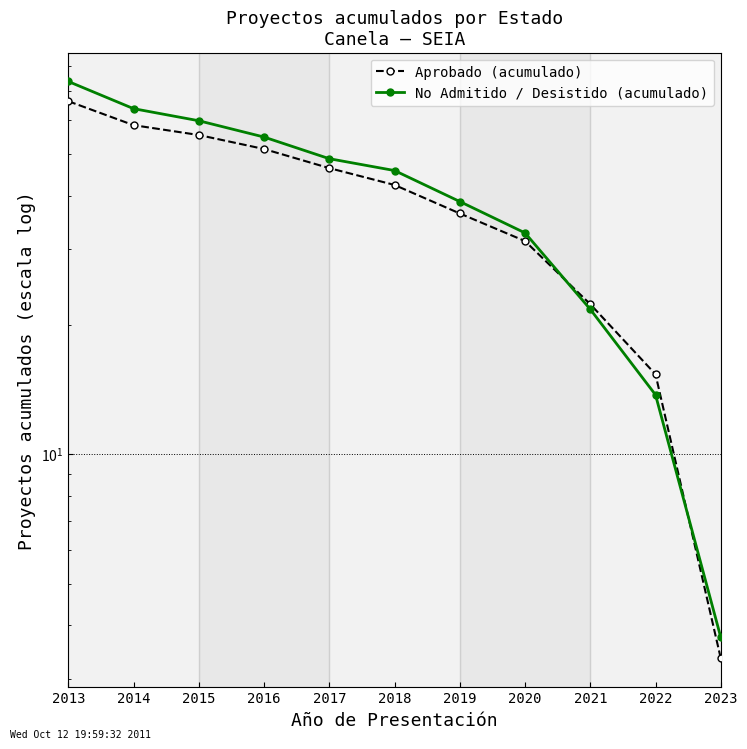

Reading right to left, what are all the values shown in this chart?

Aprobado (acumulado): 2023=3.4	2022=15.3	2021=22.4	2020=31.4	2019=36.4	2018=42.4	2017=46.4	2016=51.4	2015=55.4	2014=58.4	2013=66.3
No Admitido / Desistido (acumulado): 2023=3.8	2022=13.8	2021=21.8	2020=32.8	2019=38.8	2018=45.8	2017=48.8	2016=54.8	2015=59.8	2014=63.8	2013=73.8